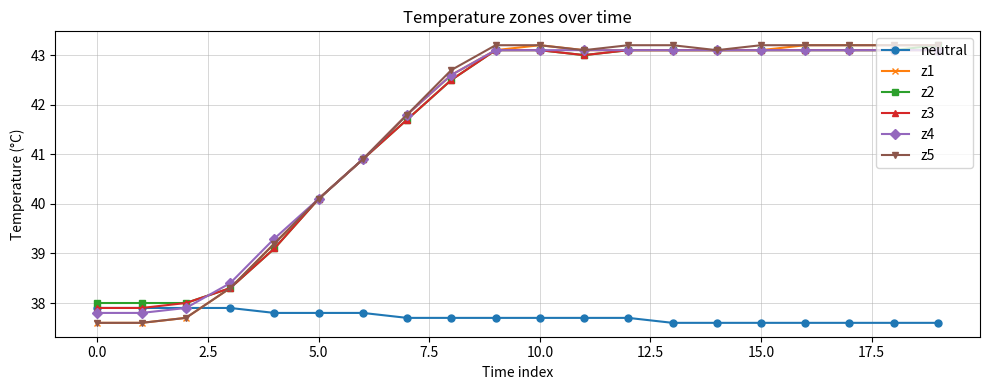

At how many categories does at least one series exceed 41?

13